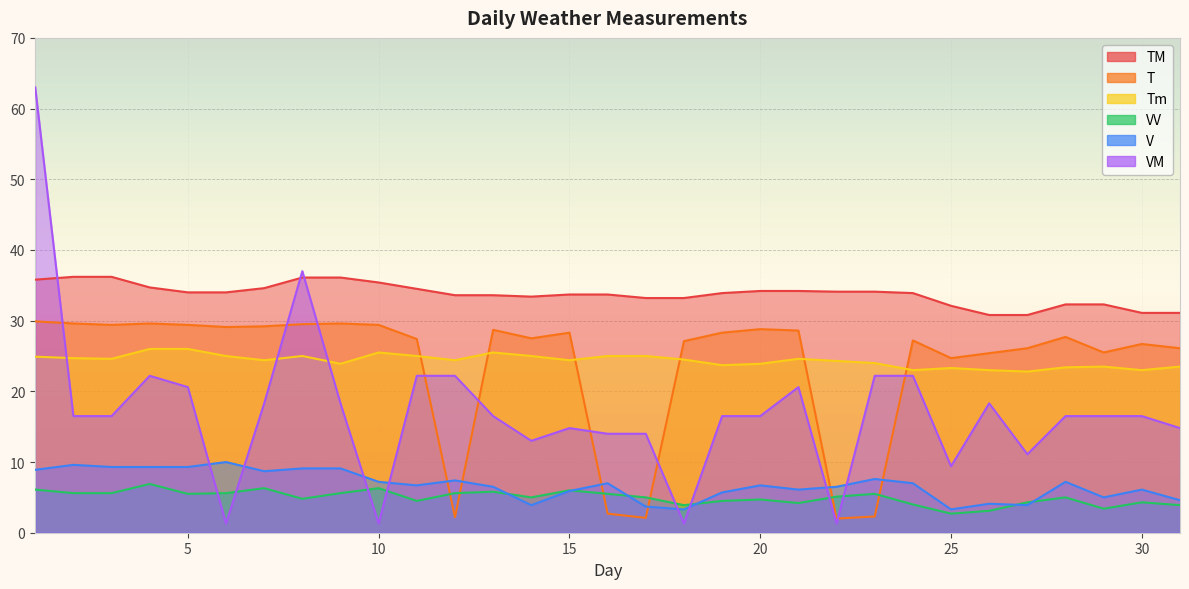

Which category has the highest value across all series?

1